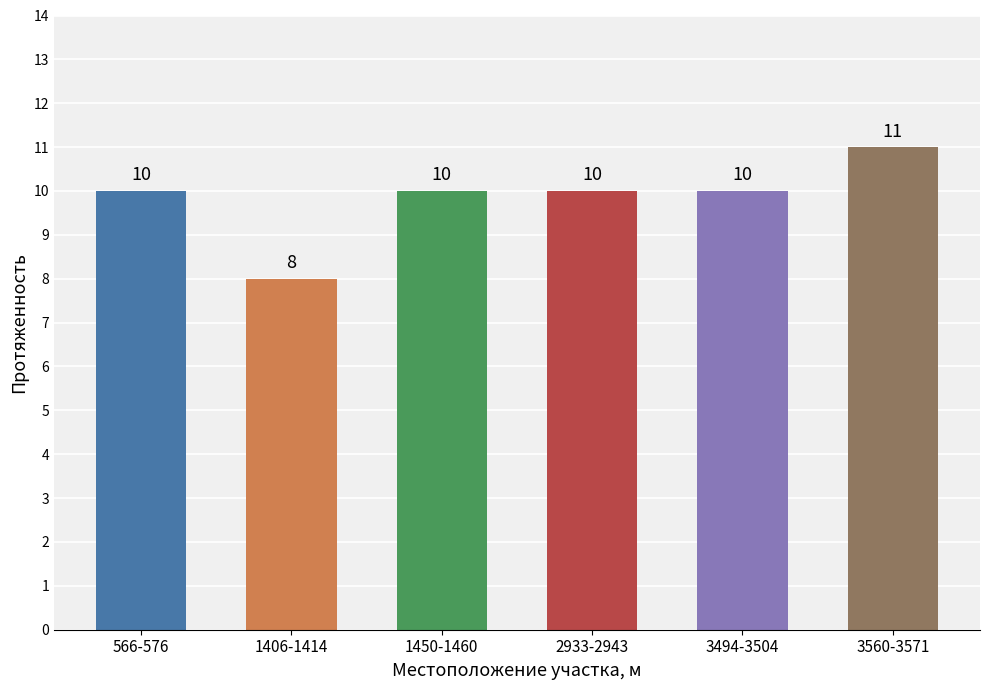

How many distinct data groups are displayed?

1